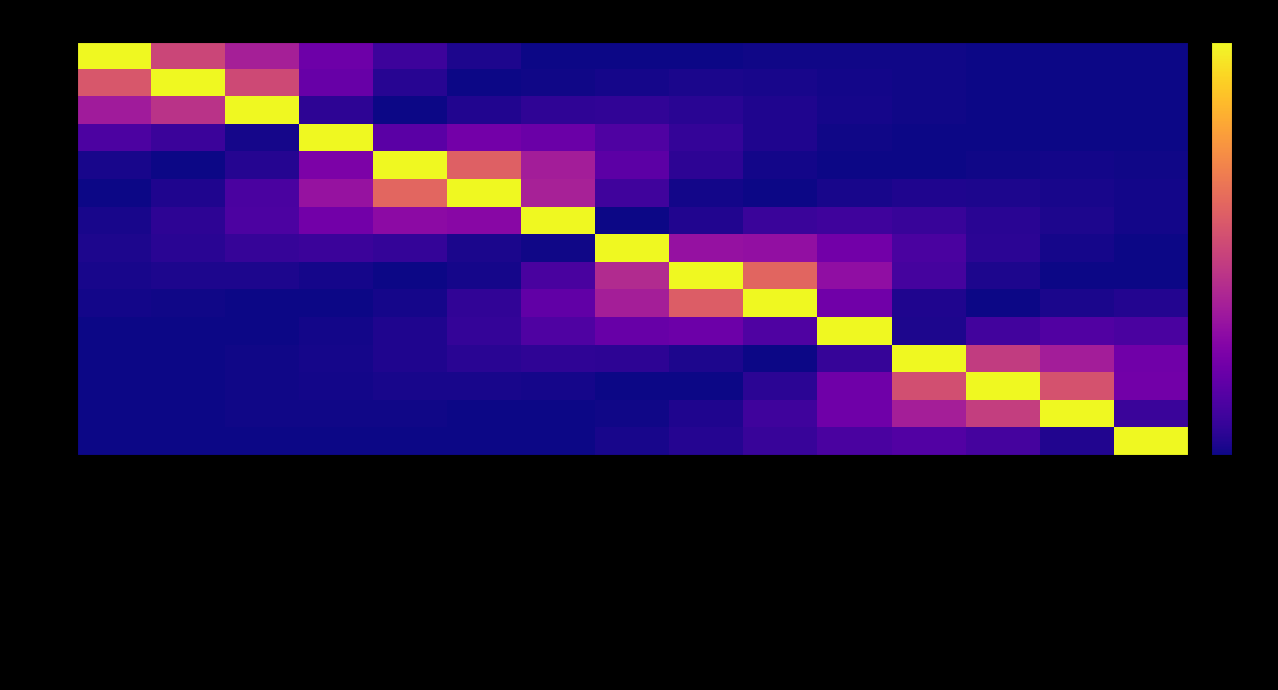

Rank the series by their maximum value, from lowest to highest.

ATT, AU, CAPA, CES, CQ, D2C, DAU, DE, DEEE, DEES, DES, DESC1, DESC2, DU, FST